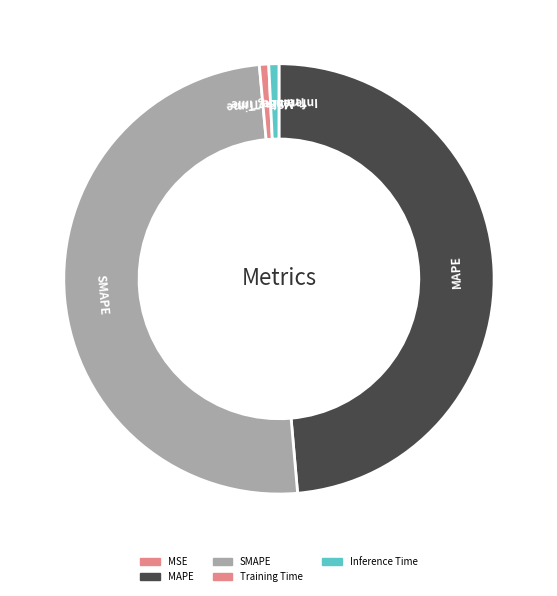

Which category has the biggest portion of the pie?

SMAPE